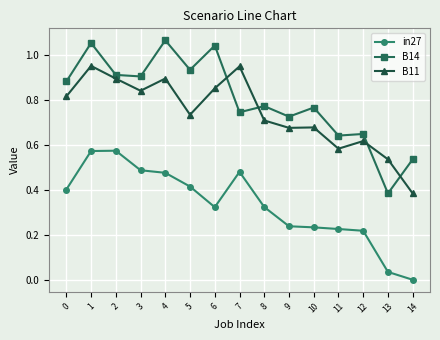

Which series ends up on top after the final intersection of B14 and B11?

B14